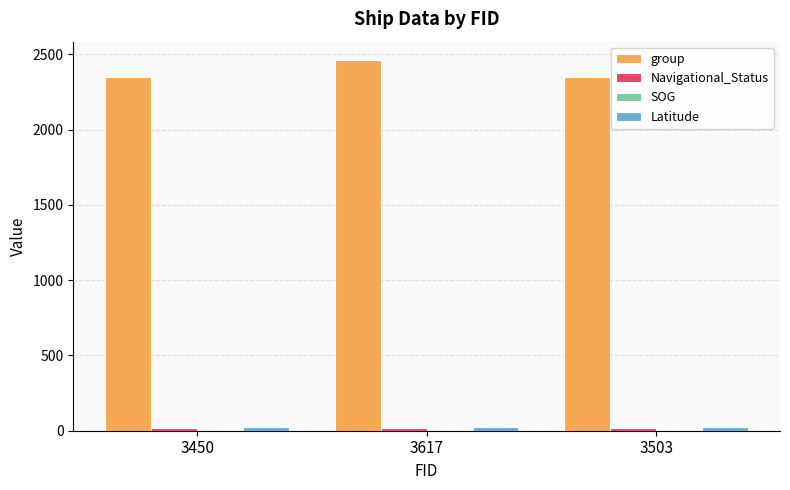

Which category has the highest value across all series?

3617